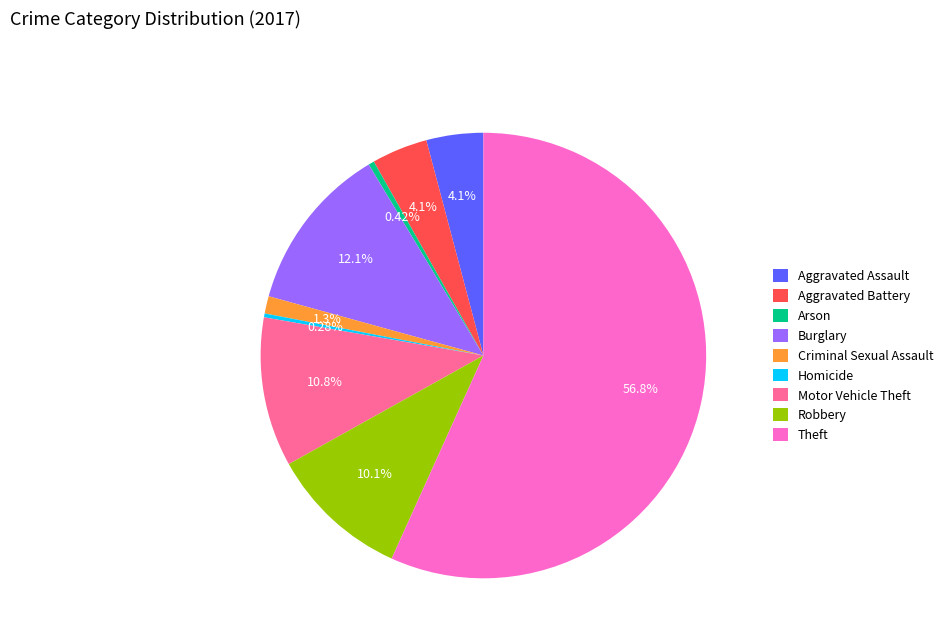

Which has a higher value, Theft or Burglary?

Theft